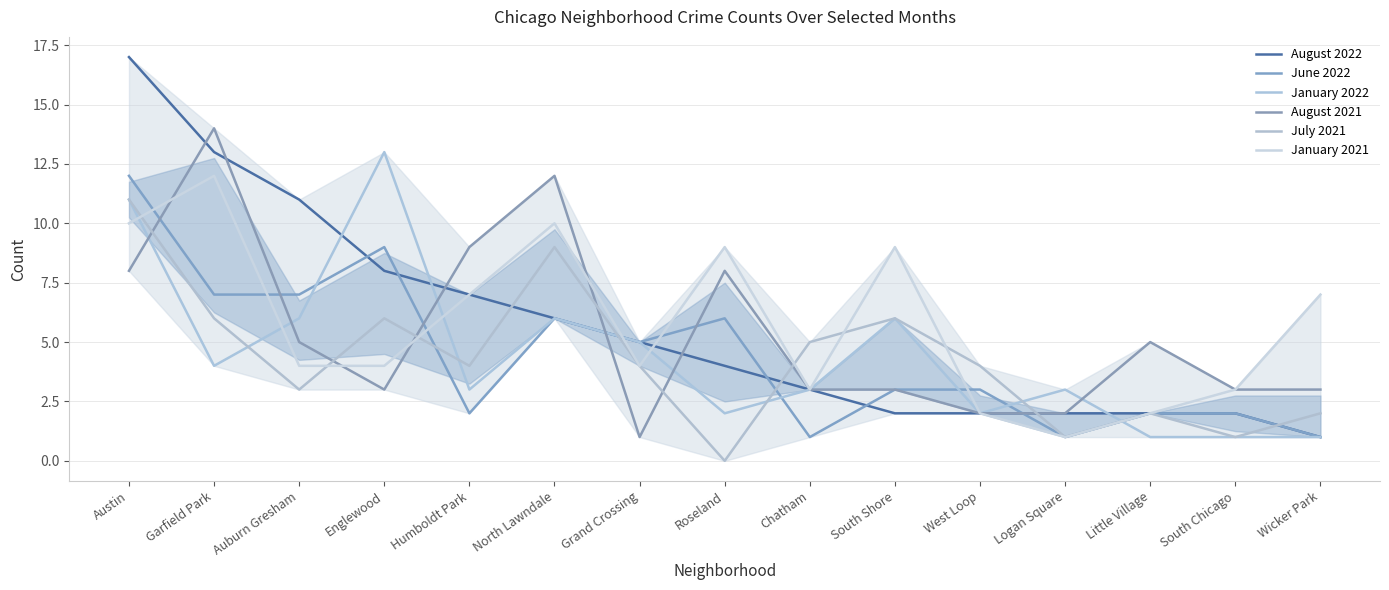

How many values in the August 2022 series are below 4?

7